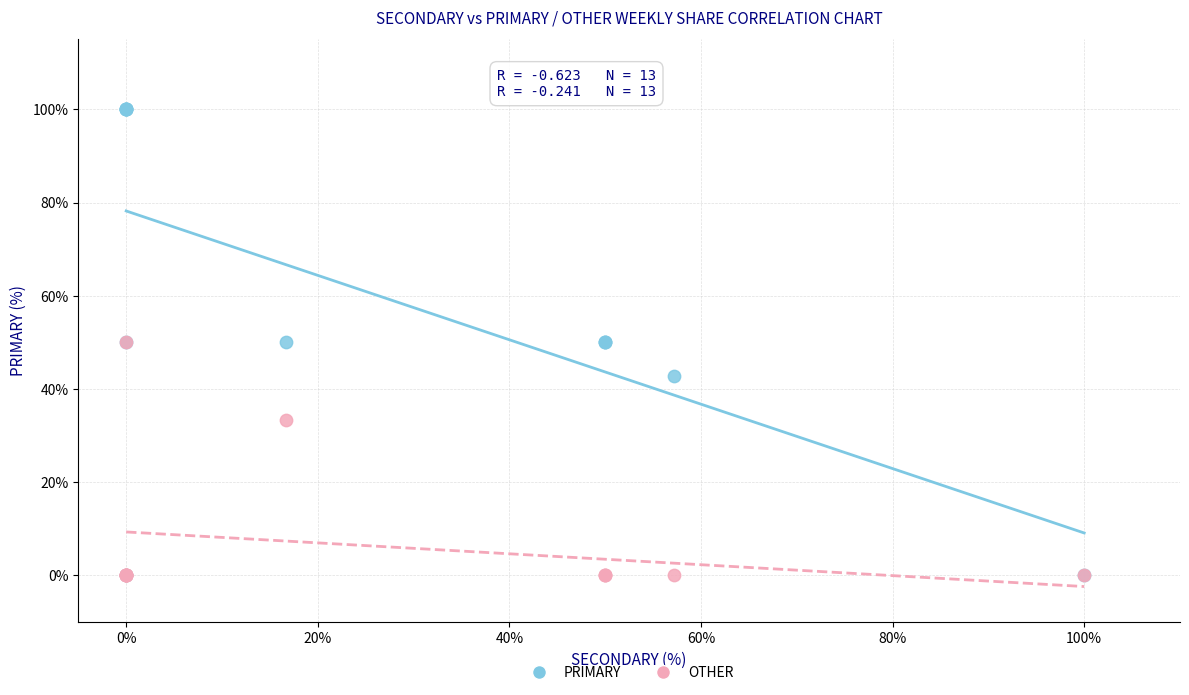

In the OTHER series, what Y value is closest to 25?

33.3